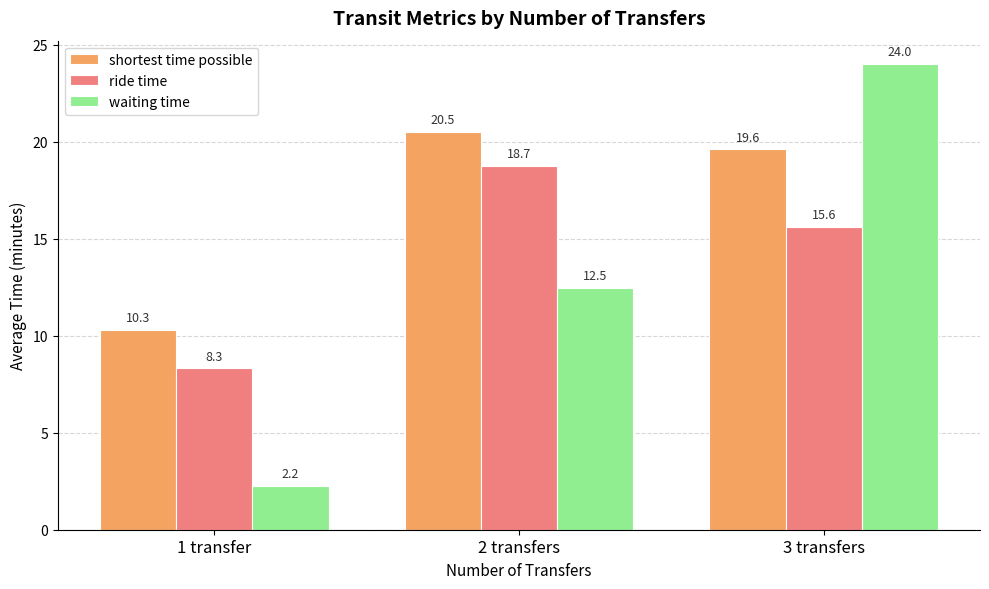

Where is shortest time possible nearest to the value 15?

3 transfers